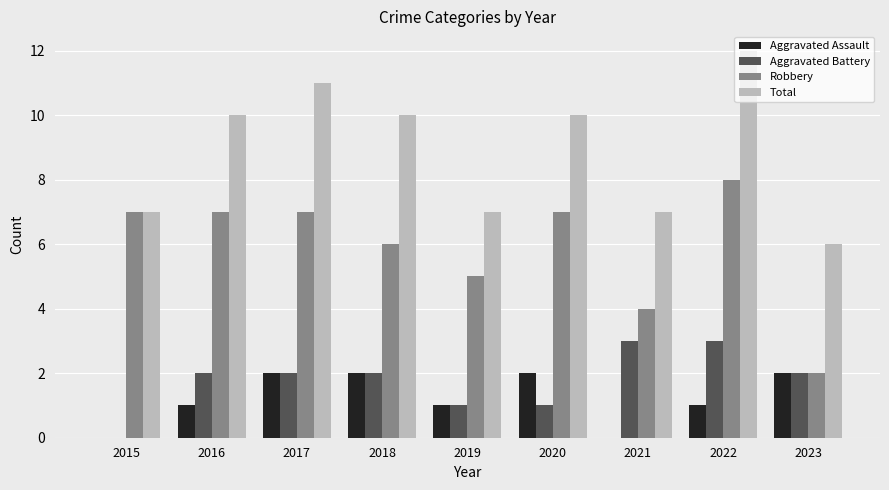

Count the Robbery values in the range 5 to 7.

6